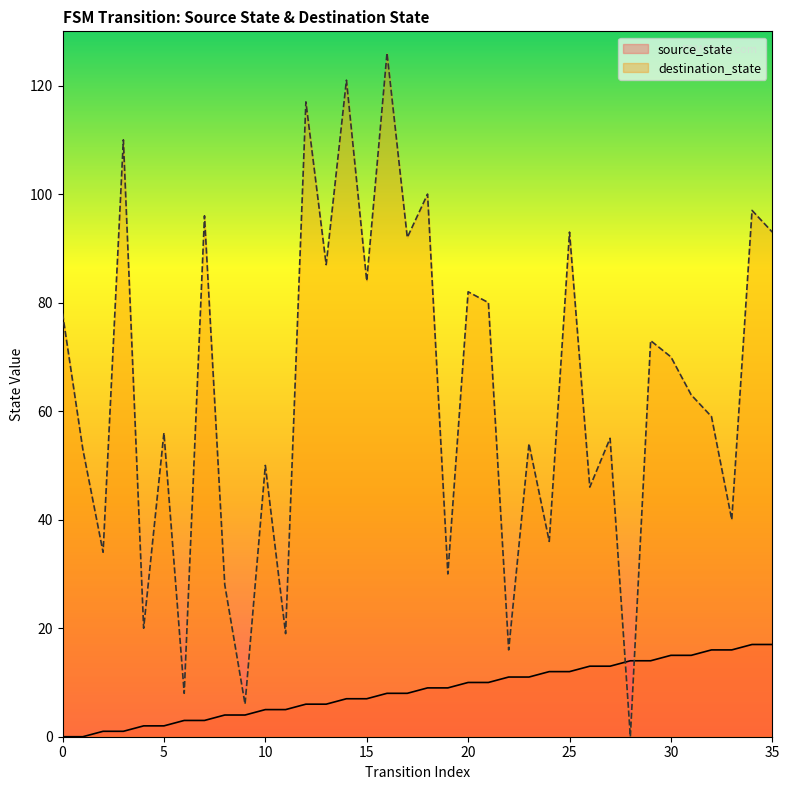

Reading right to left, what are all the values shown in this chart?

source_state: 17	17	16	16	15	15	14	14	13	13	12	12	11	11	10	10	9	9	8	8	7	7	6	6	5	5	4	4	3	3	2	2	1	1	0	0
destination_state: 93	97	40	59	63	70	73	0	55	46	93	36	54	16	80	82	30	100	92	126	84	121	87	117	19	50	6	28	96	8	56	20	110	34	53	78